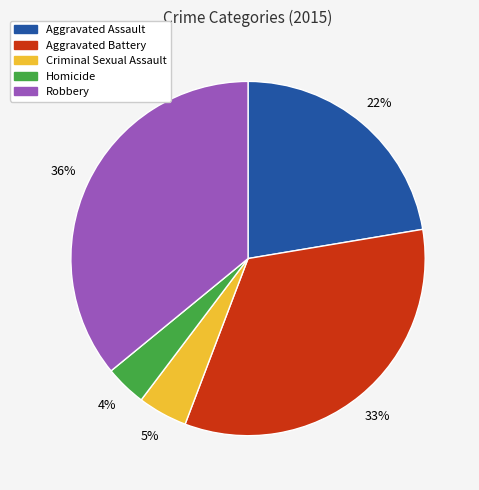

Is there a majority slice in this chart?

No